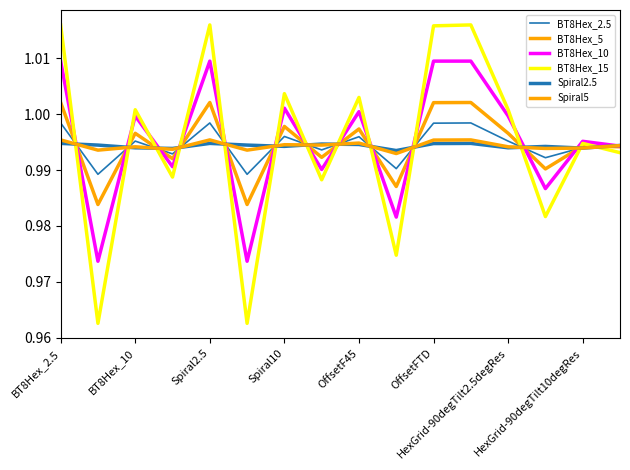

How many lines are shown in the chart?

6